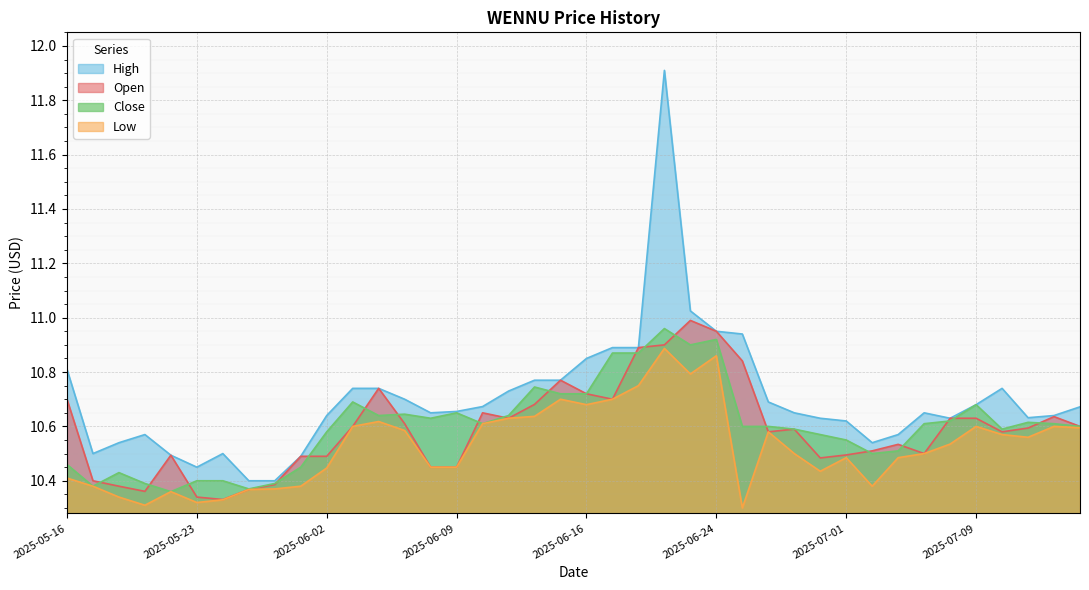

What is the spread (max minus min) of values at 2025-06-23?

0.2